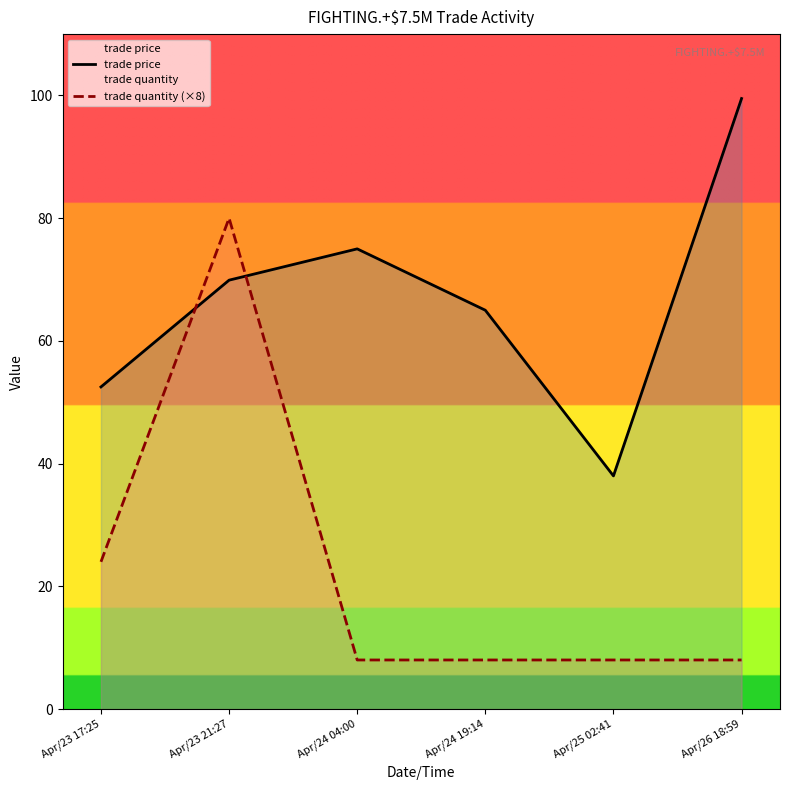

What value does the trade quantity (×8) series have at Apr/23 21:27?

80.0